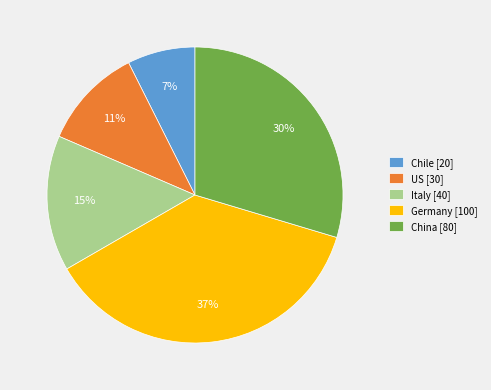

Combined, do Italy and US account for over 50%?

No